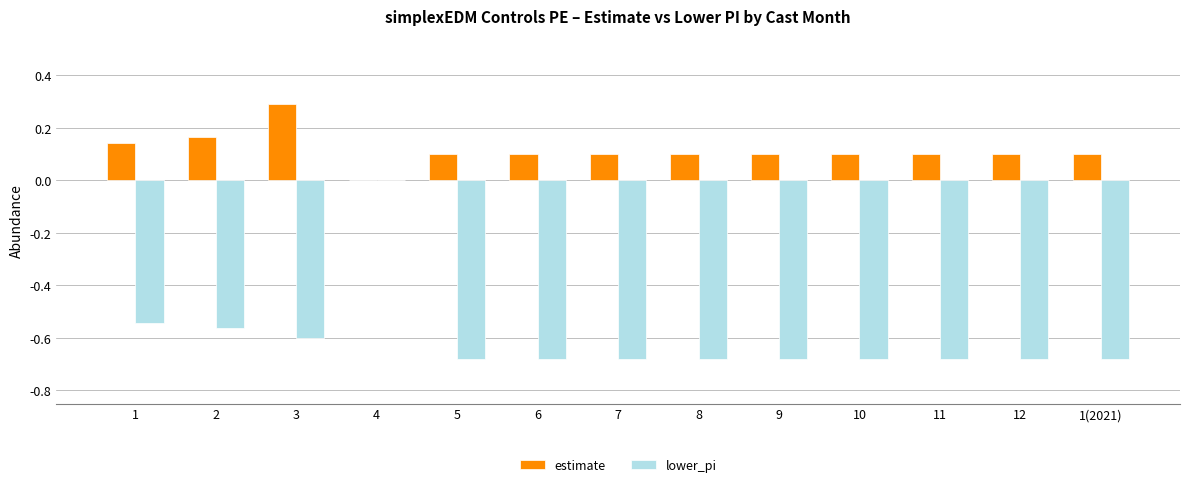

What is the sum of the lower_pi values at 11 and 6?

-1.4